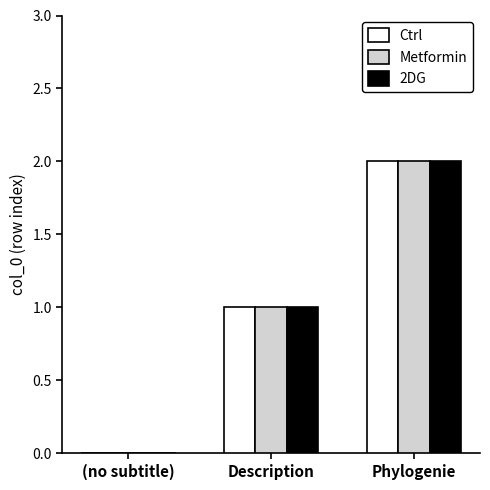

The value of 2DG at Phylogenie is 2. True or false?

True